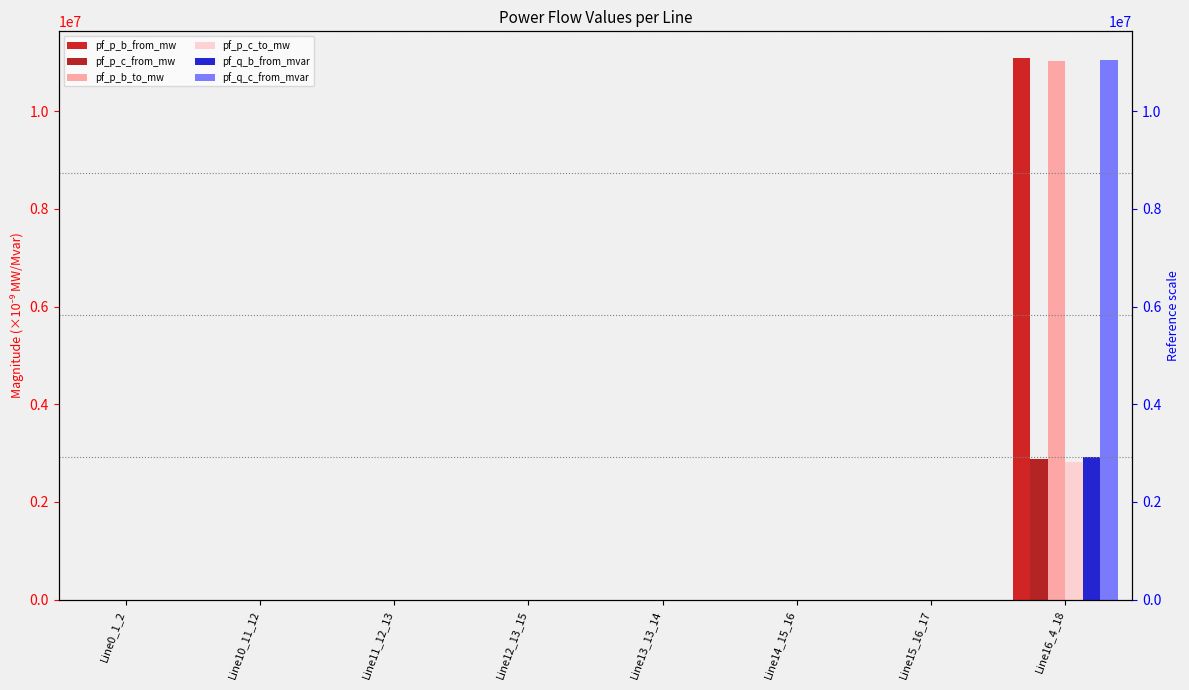

Which series has the widest spread of values?

pf_p_b_from_mw